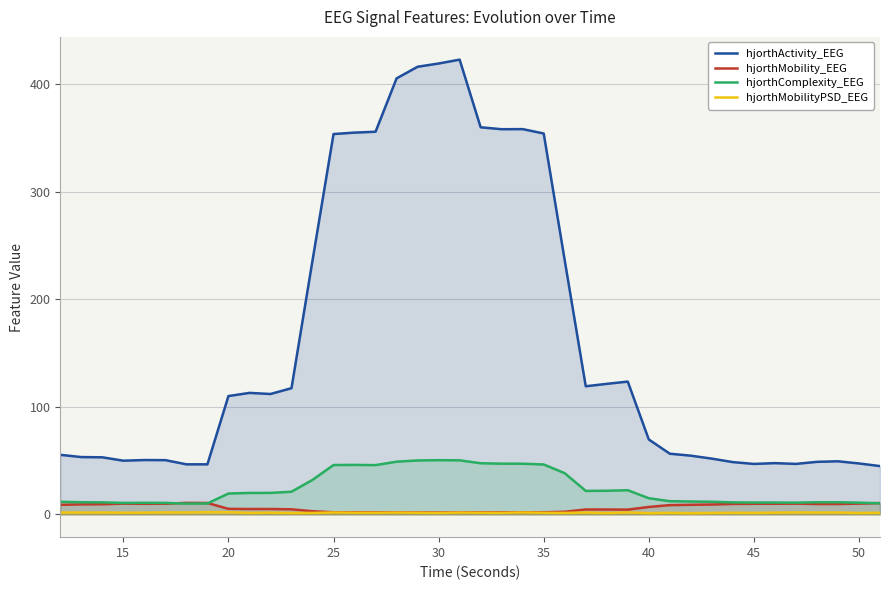

Which series has the widest spread of values?

hjorthActivity_EEG